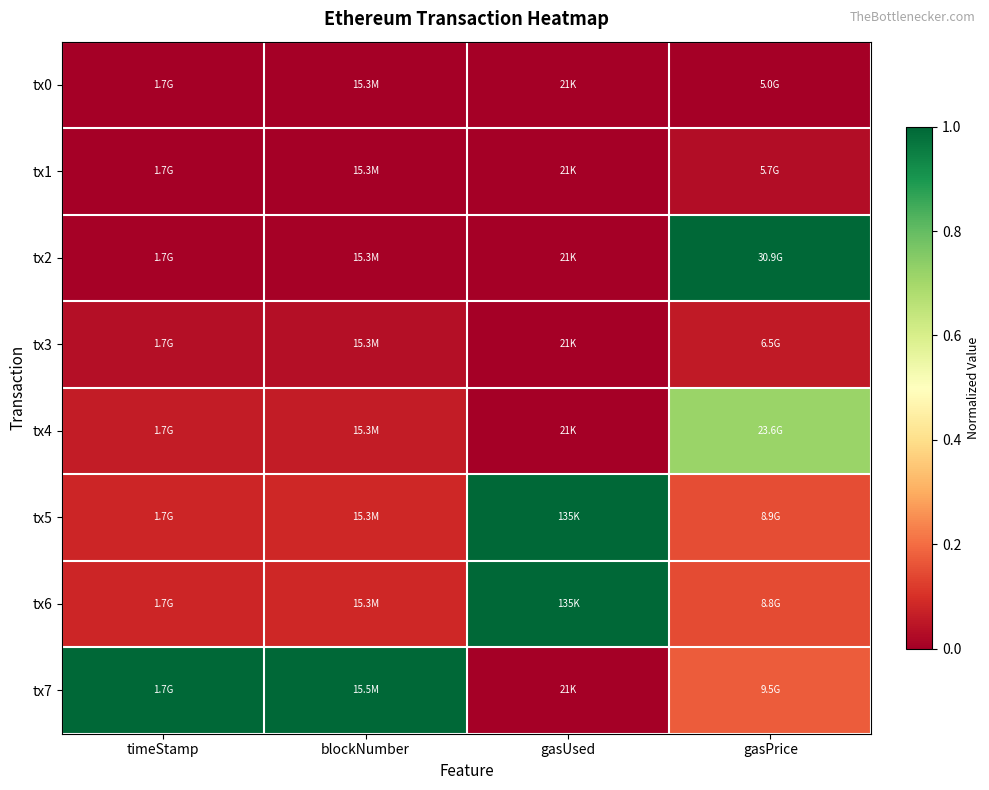

Reading right to left, transcribe all the data shown in this chart.

tx0: gasPrice=0.0	gasUsed=0.0	blockNumber=0.0	timeStamp=0.0
tx1: gasPrice=0.0	gasUsed=0.0	blockNumber=0.0	timeStamp=0.0
tx2: gasPrice=1.0	gasUsed=0.0	blockNumber=0.0	timeStamp=0.0
tx3: gasPrice=0.1	gasUsed=0.0	blockNumber=0.0	timeStamp=0.0
tx4: gasPrice=0.7	gasUsed=0.0	blockNumber=0.1	timeStamp=0.1
tx5: gasPrice=0.2	gasUsed=1.0	blockNumber=0.1	timeStamp=0.1
tx6: gasPrice=0.1	gasUsed=1.0	blockNumber=0.1	timeStamp=0.1
tx7: gasPrice=0.2	gasUsed=0.0	blockNumber=1.0	timeStamp=1.0